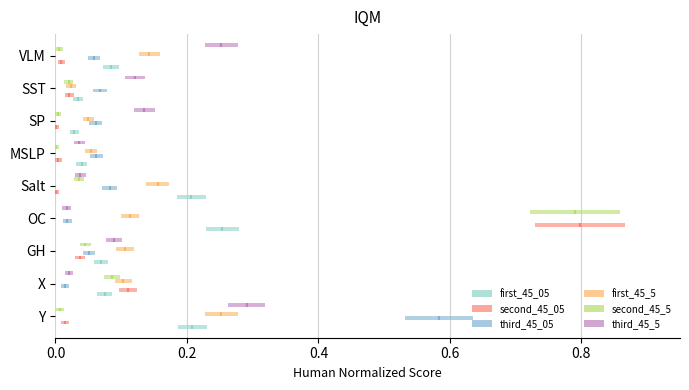

How many lines are shown in the chart?

6